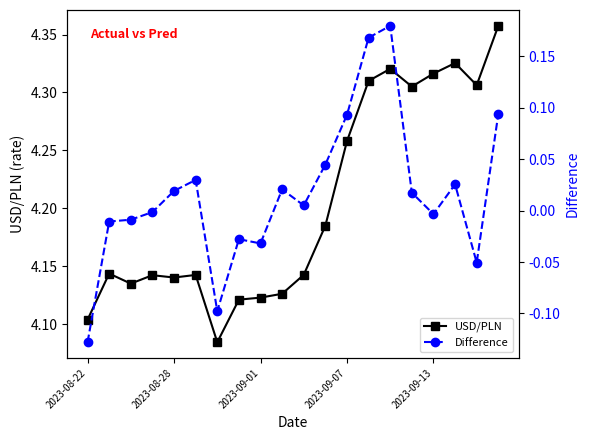

Count the USD/PLN values in the range 4 to 5.

20